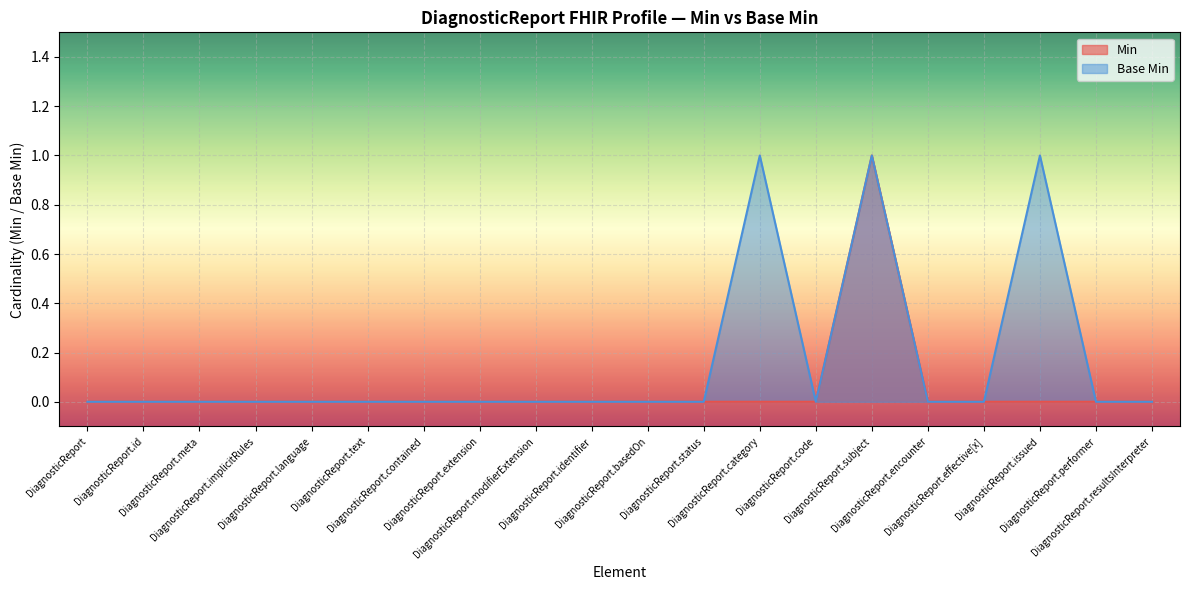

What position from the right is DiagnosticReport.category?

8